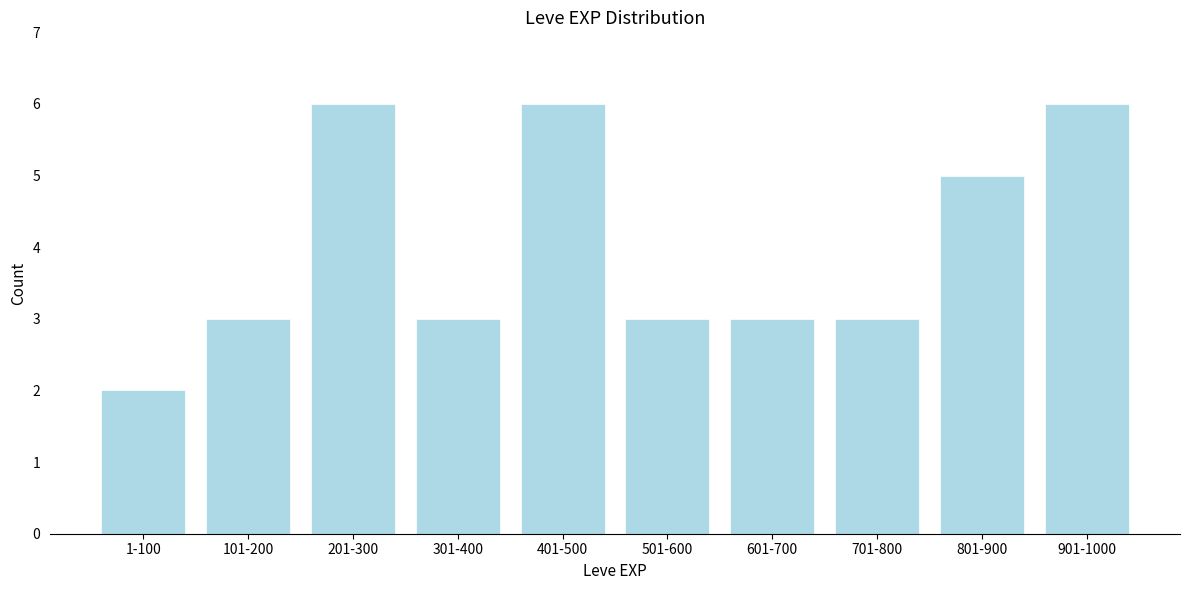

Reading left to right, list all the values displayed in this chart.

2	3	6	3	6	3	3	3	5	6